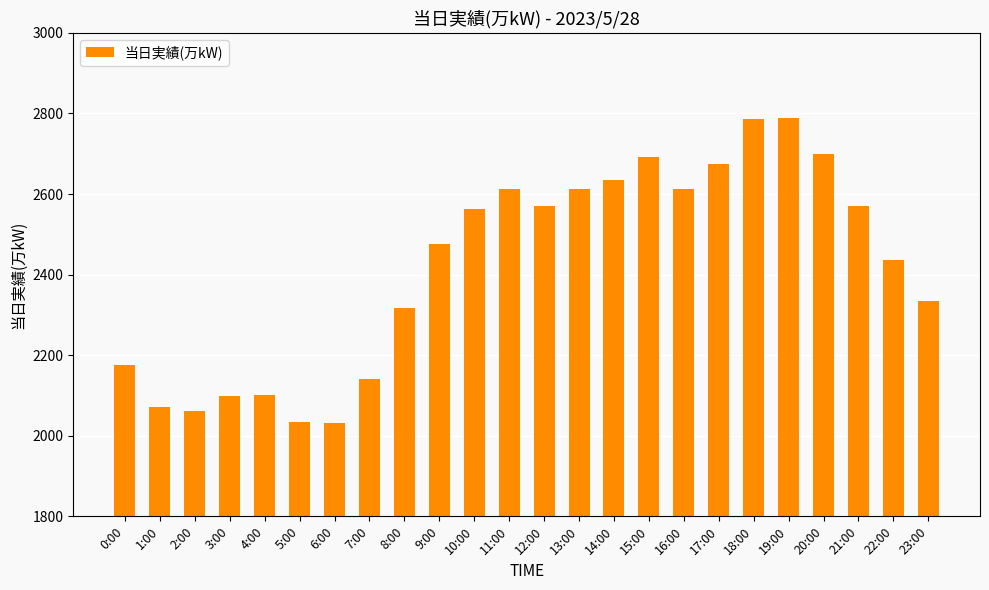

Are the bars grouped side by side (vs. stacked)?

No